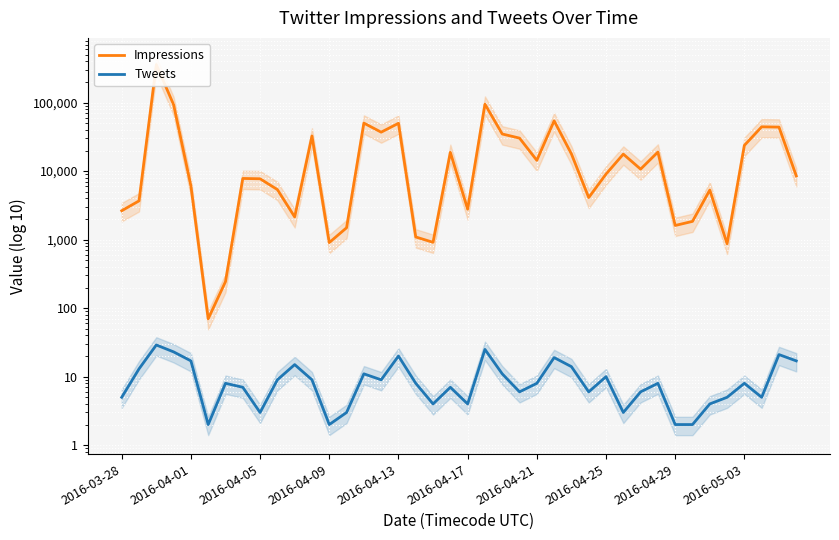

What is the smallest value displayed?

2